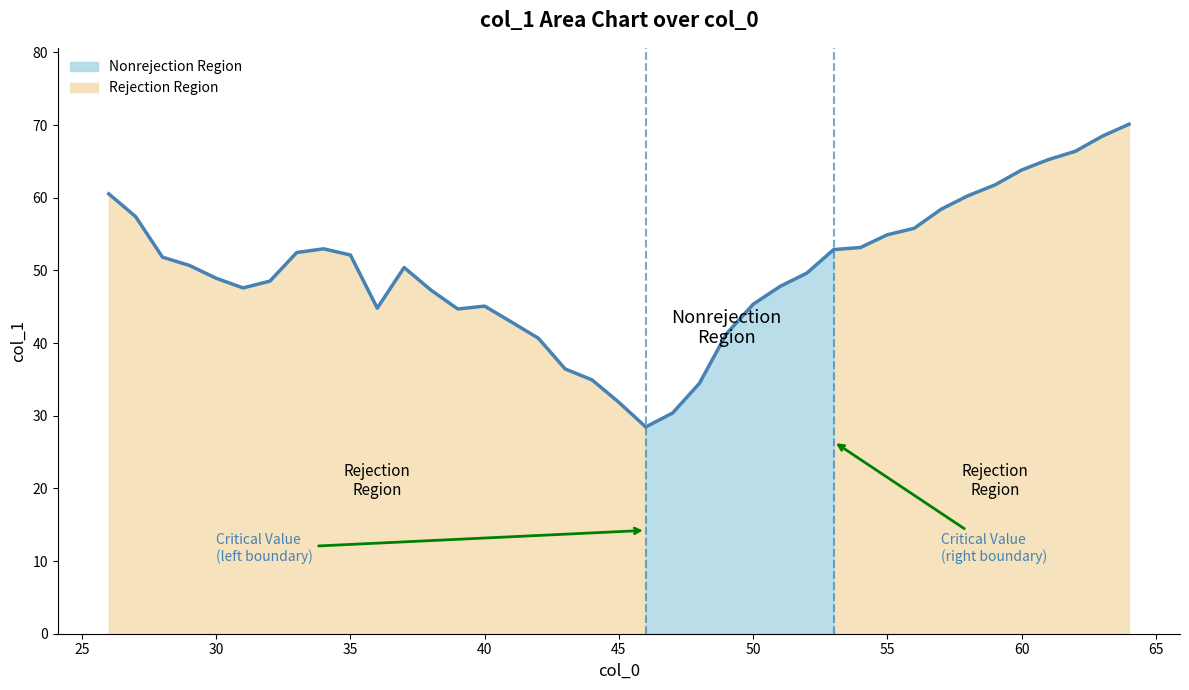

Count the number of values greater than 50.

20